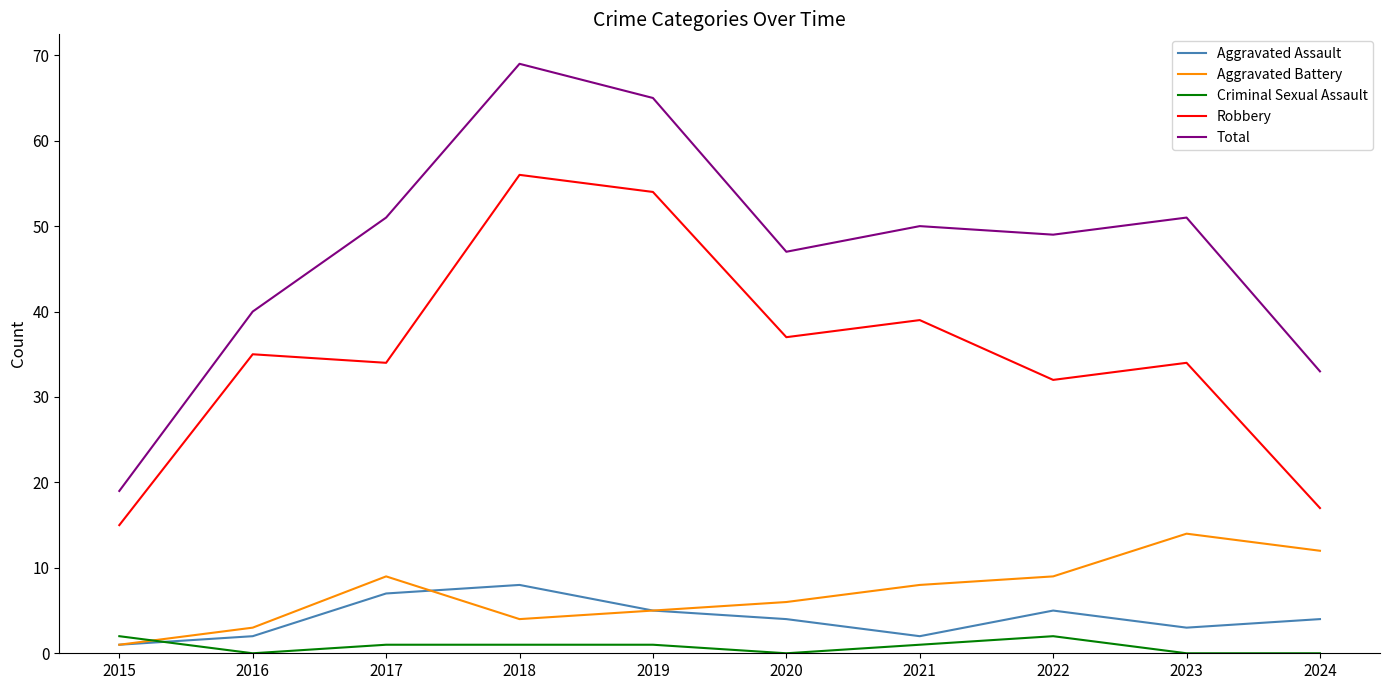

How many lines are shown in the chart?

5